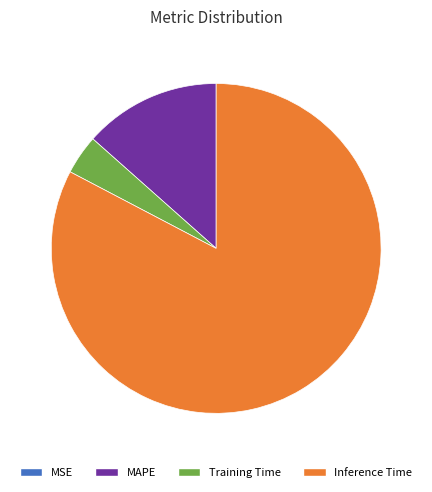

Is it true that MAPE is 13% of the pie?

True